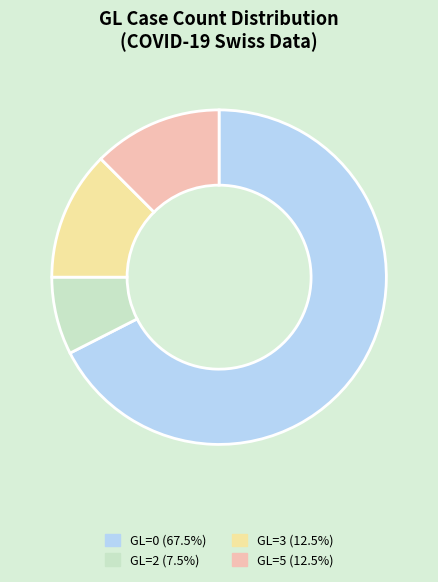

Does any single category account for the majority?

Yes